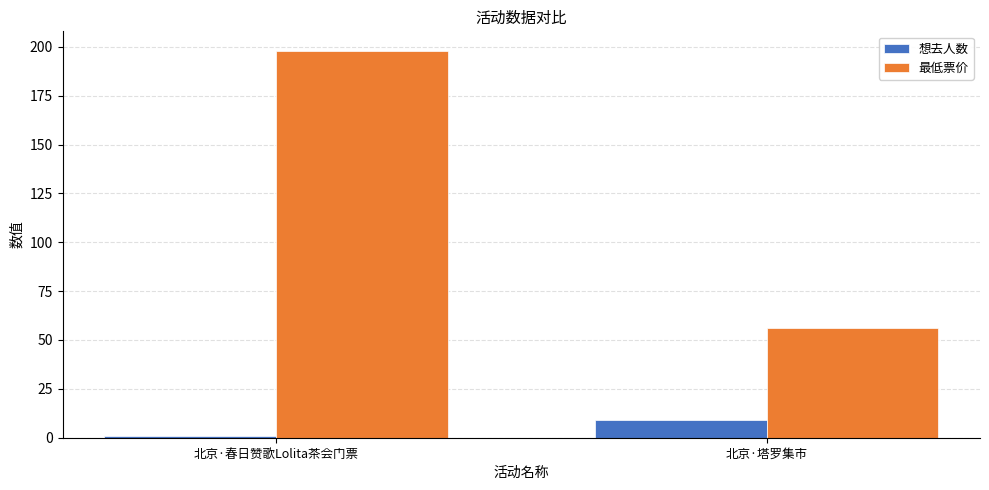

What is the value of the 想去人数 bar at the 1st from the left?

1